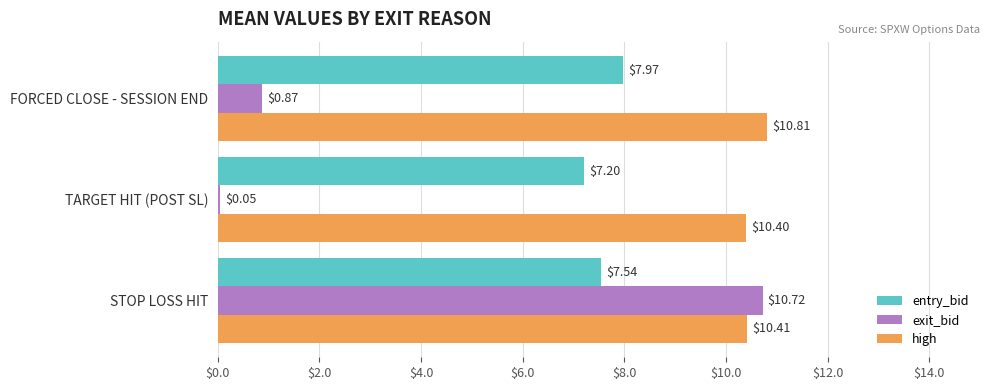

Which category has the lowest value in the exit_bid series?

TARGET HIT (POST SL)